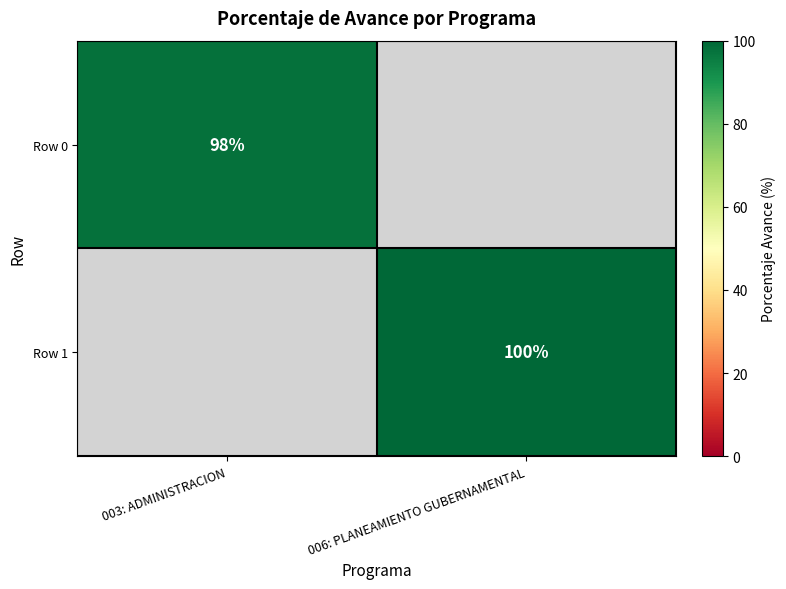

At how many categories does at least one series exceed 98?

1